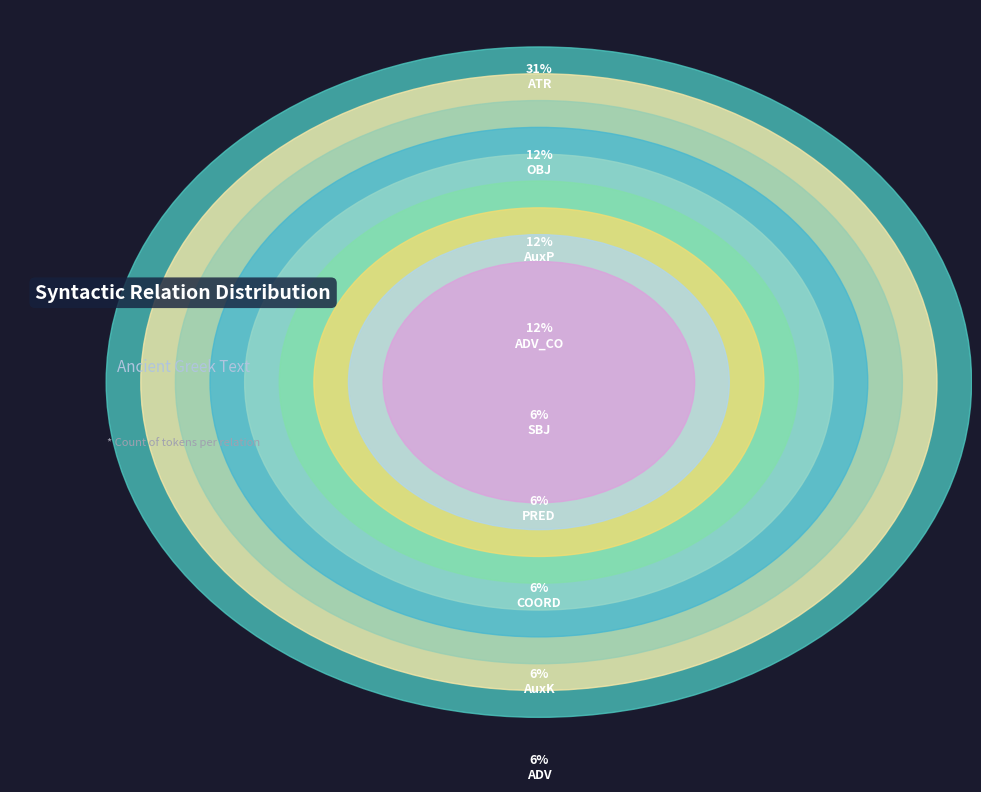

Is ADV_CO the majority of the pie?

No